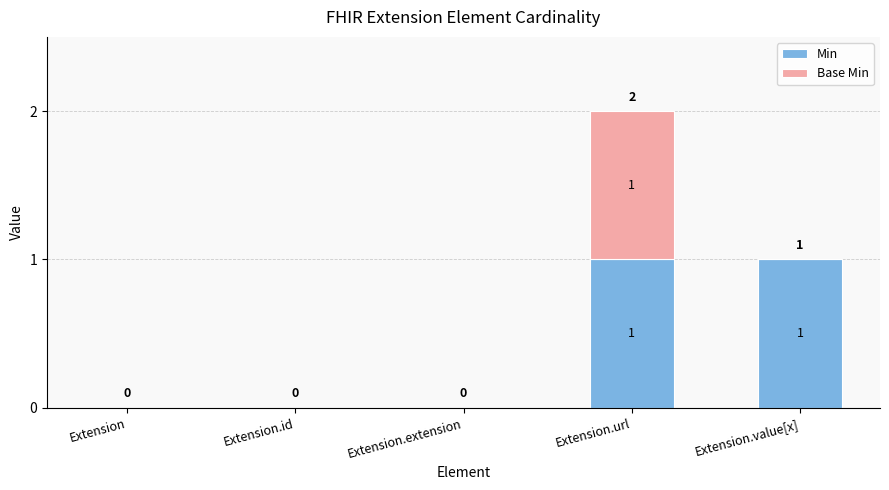

At which category is the sum across all series the highest?

Extension.url